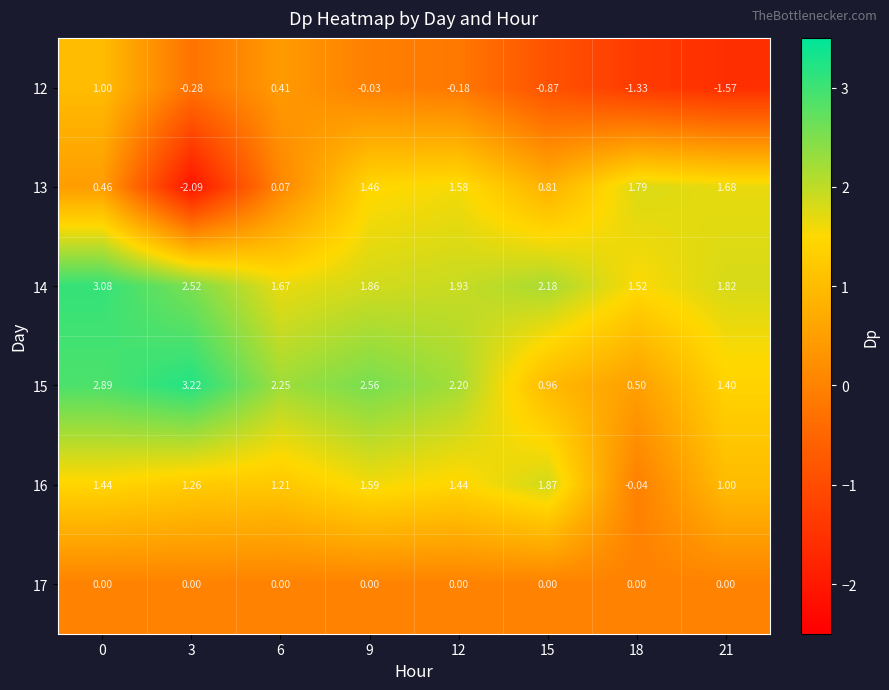

Is the value of 13 at 15 greater than the value of 16 at 6?

No